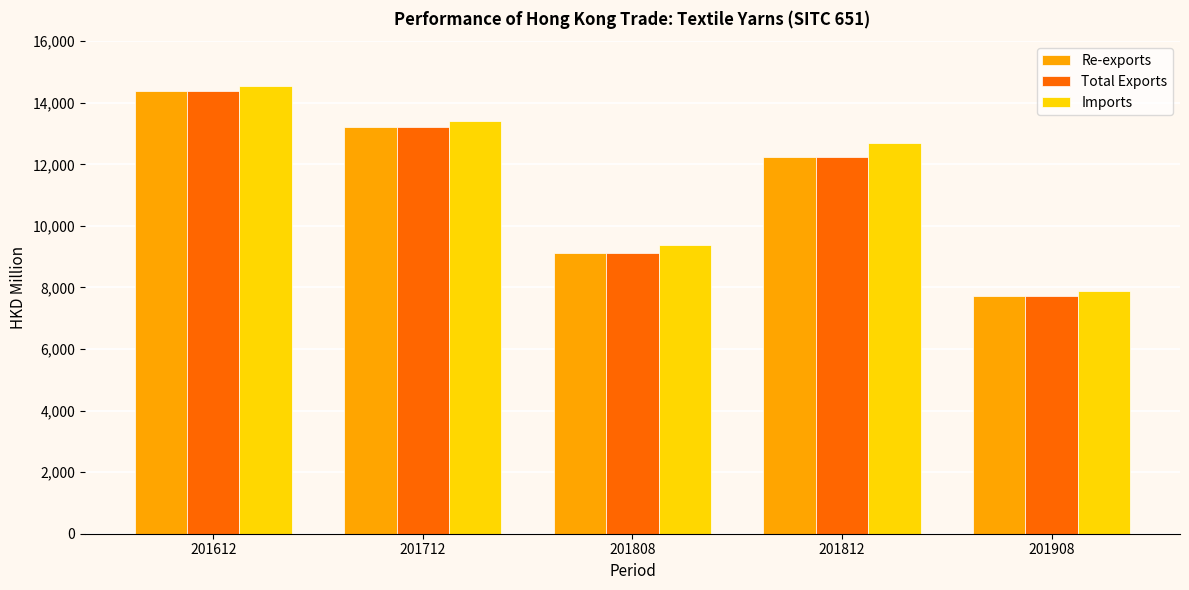

The value of Imports at 201808 is 9376.2. True or false?

True